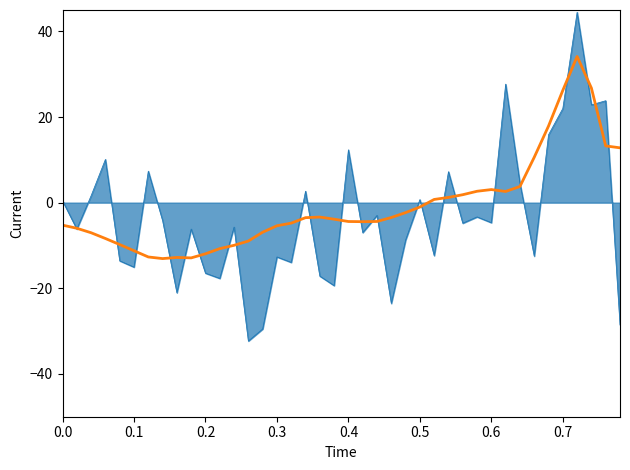

What is the minimum value shown in the chart?

-32.3